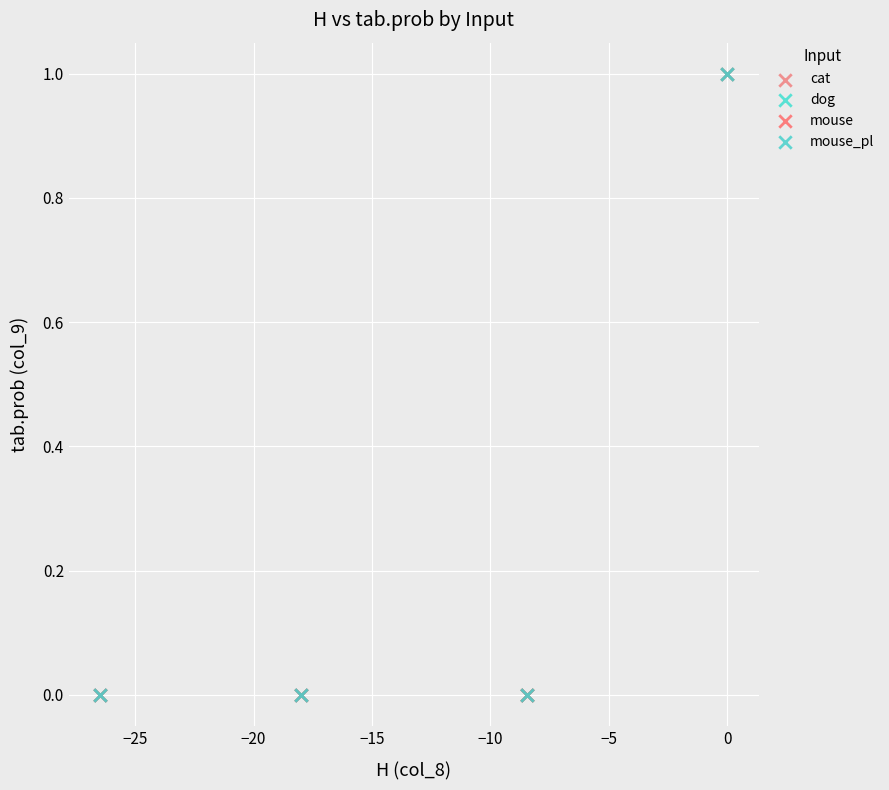

What are all the series names shown in the legend?

cat, dog, mouse, mouse_pl